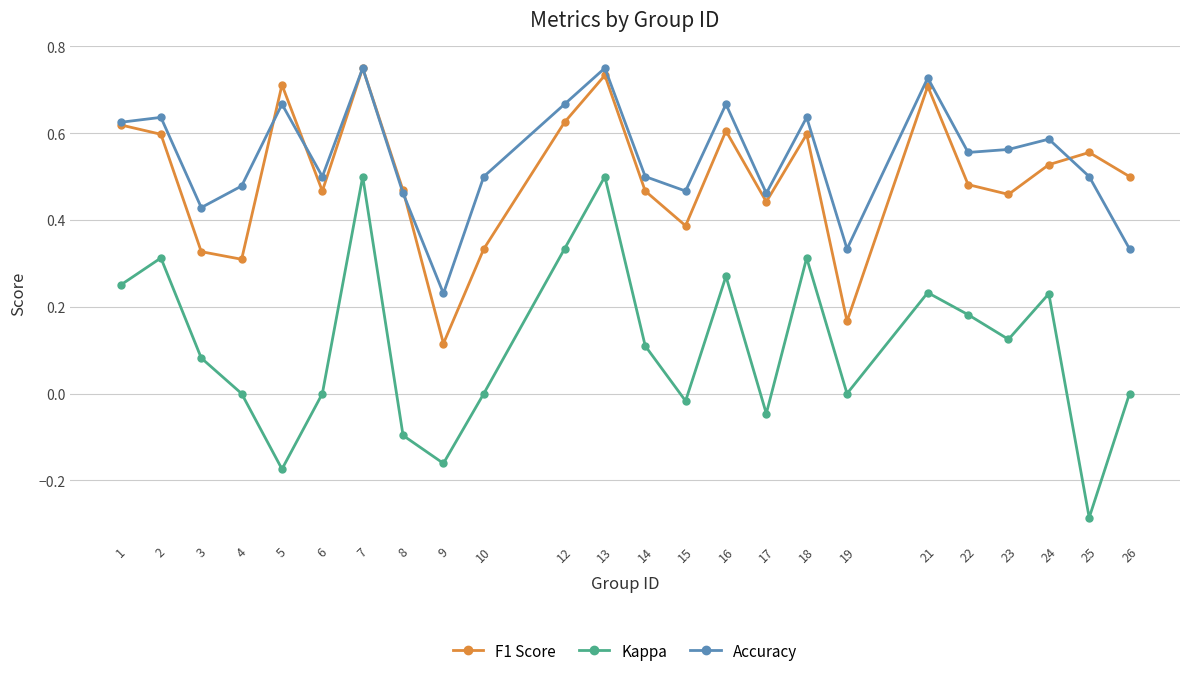

Which series has the largest range (max minus min)?

Kappa